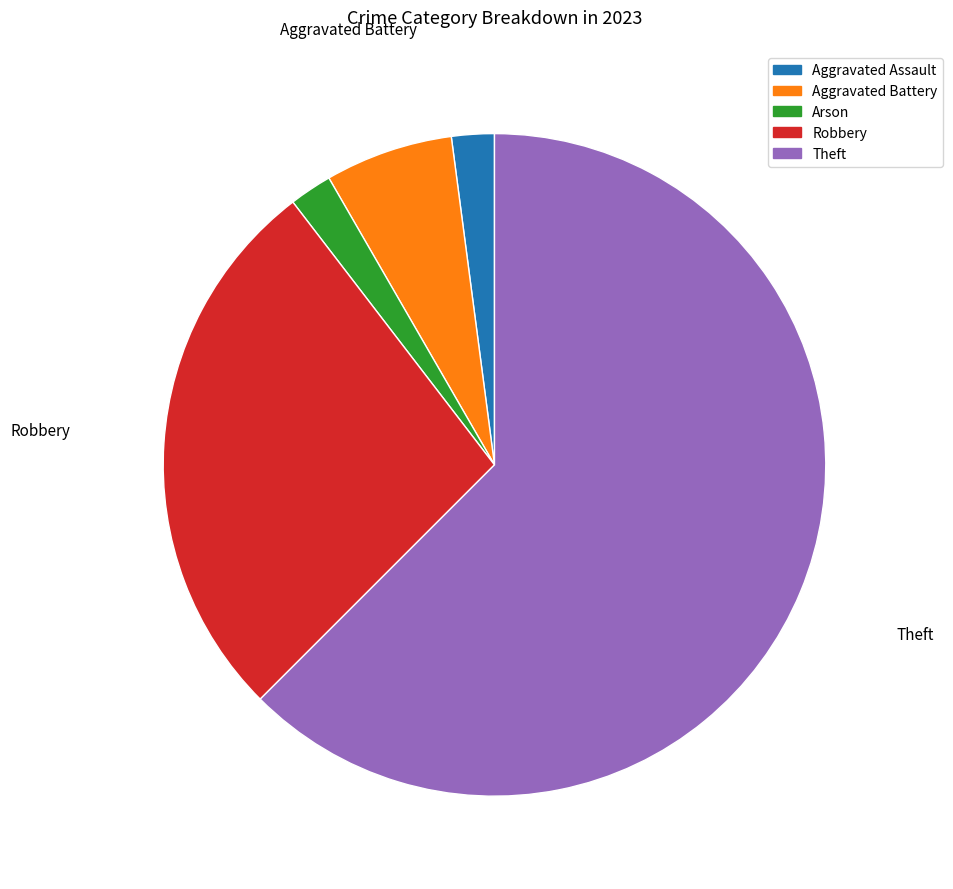

Is there any slice that represents more than half of the pie?

Yes